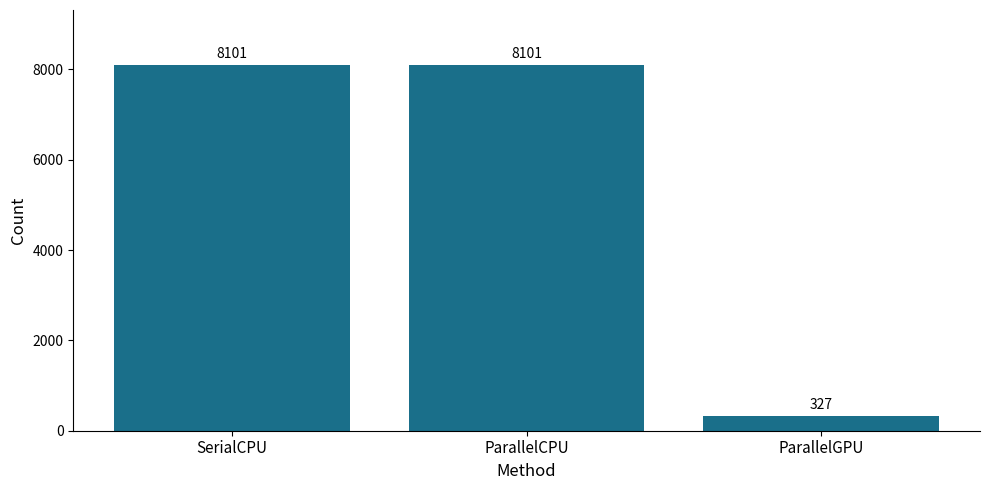

Which label corresponds to the smallest value in the chart?

ParallelGPU